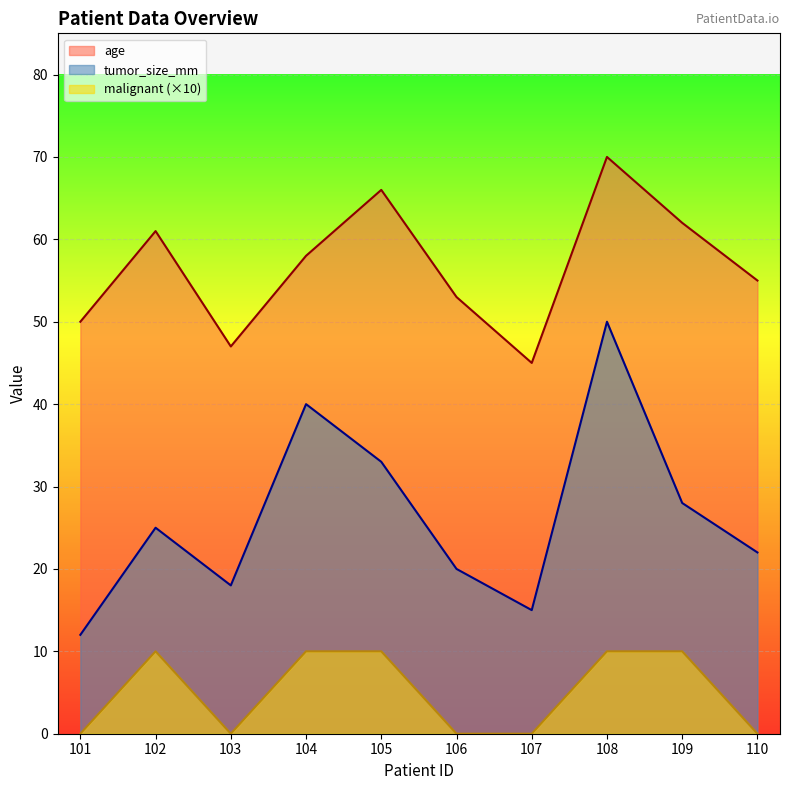

What is the highest value of the malignant series?

10